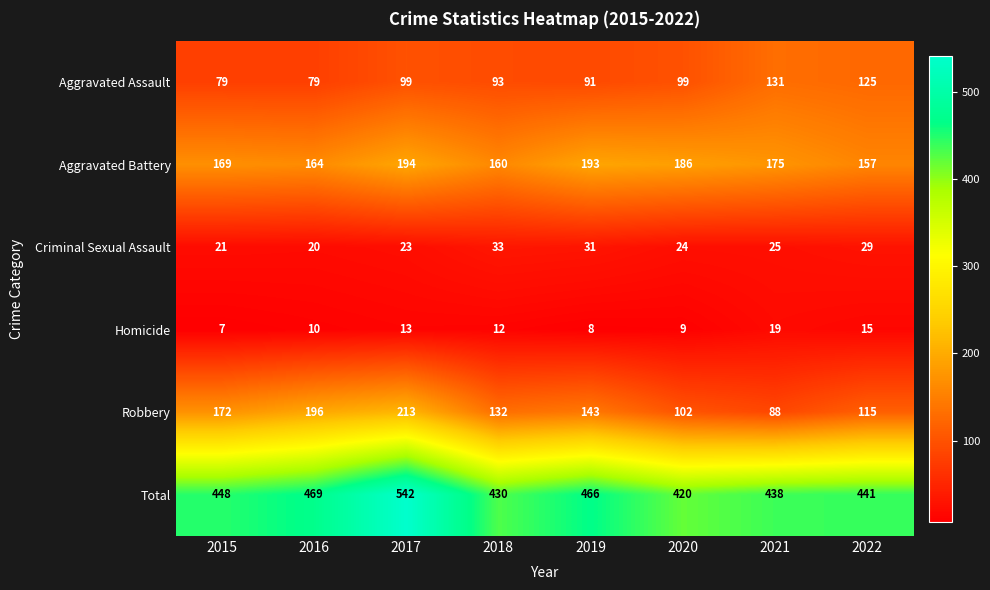

Is the value of Robbery at 2020 greater than the value of Aggravated Assault at 2017?

Yes